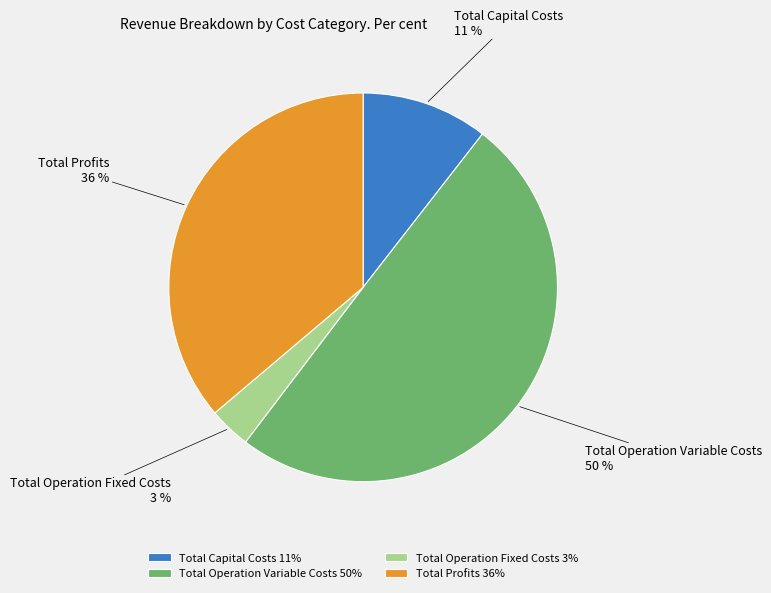

Between Total Operation Fixed Costs and Total Operation Variable Costs, which is larger?

Total Operation Variable Costs